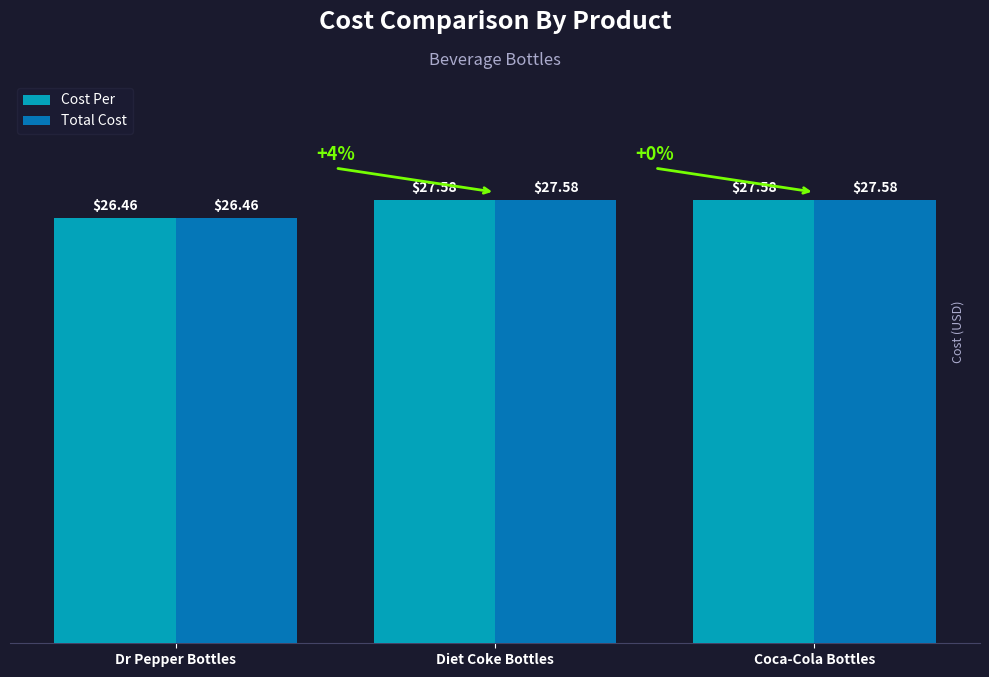

Which label corresponds to the smallest value in the chart?

Dr Pepper Bottles